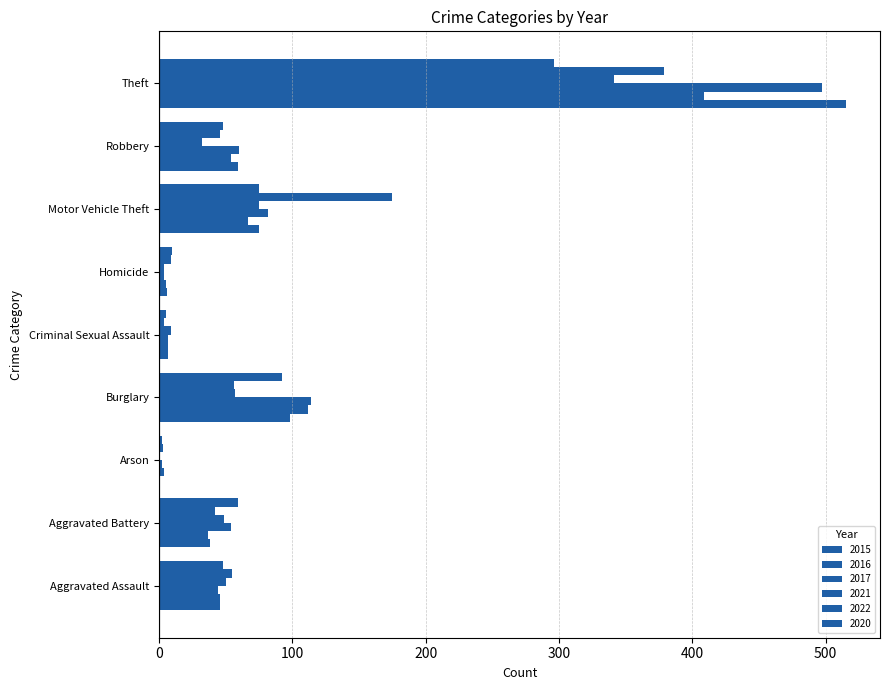

What is the difference between the maximum and minimum values in the 2015 series?

514